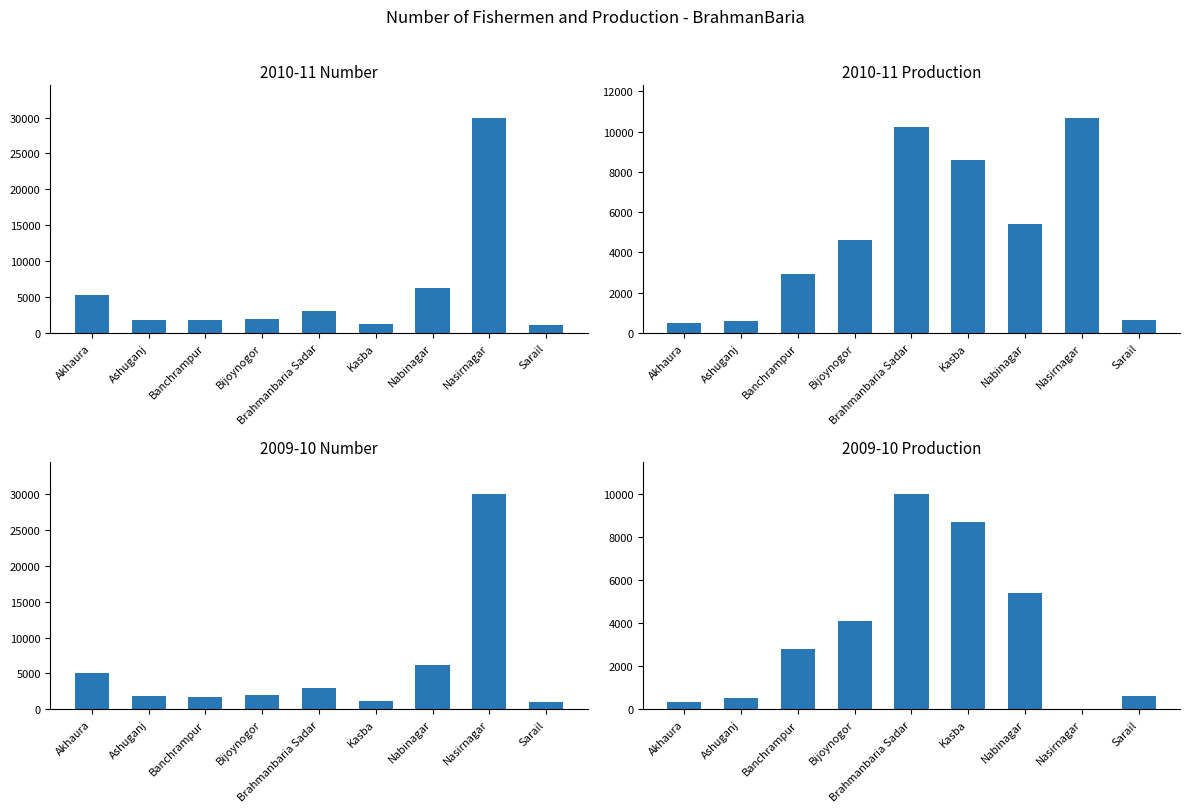

Reading left to right, extract all data points from this chart.

2010-11 Number: 5300.0	1851.0	1750.0	2000.0	3000.0	1200.0	6302.0	30000.0	1030.0
2010-11 Production: 480.4	600.0	2921.0	4600.0	10245.0	8602.3	5397.0	10700.0	652.0
2009-10 Number: 5000.0	1830.0	1700.0	2000.0	3000.0	1209.0	6223.0	30000.0	1014.0
2009-10 Production: 349.0	550.0	2821.0	4100.0	10000.0	8717.0	5395.0	10.5	638.0